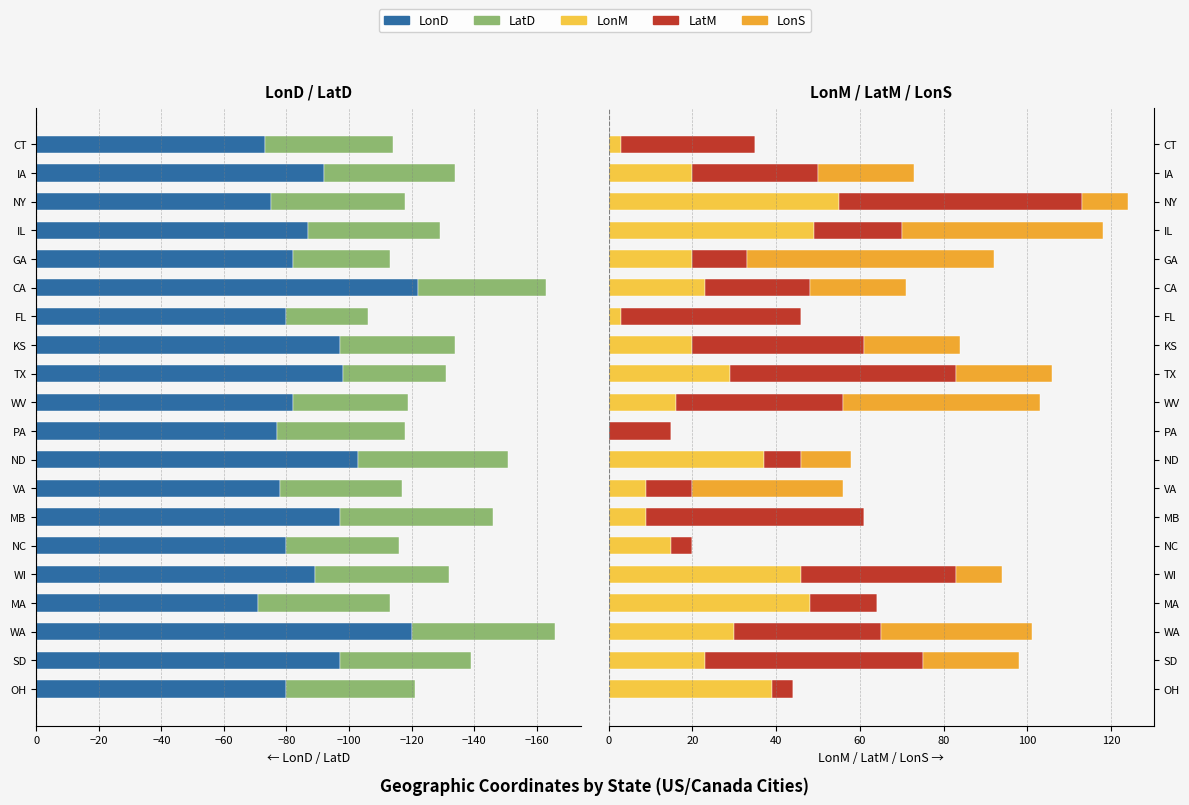

Which series has the largest range (max minus min)?

LonS